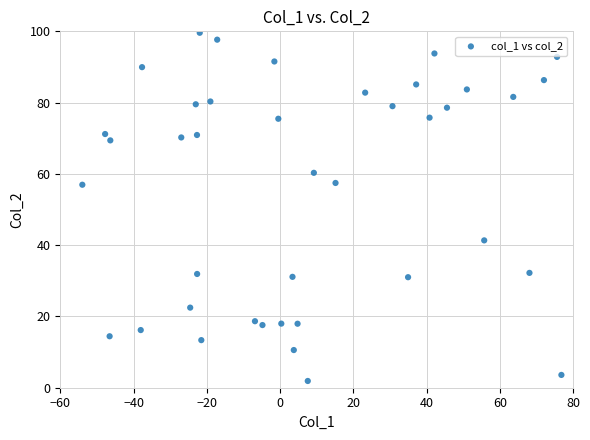

What is the range of X values (max minus min)?

130.8